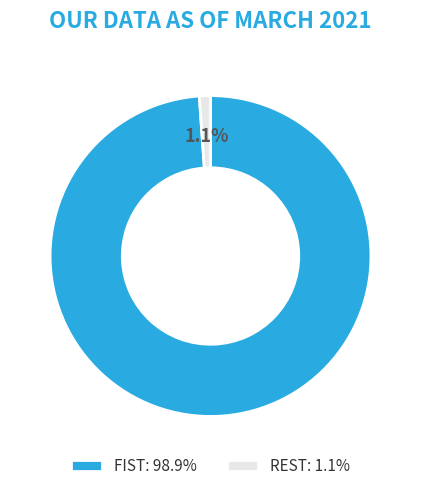

What is the majority slice?

FIST